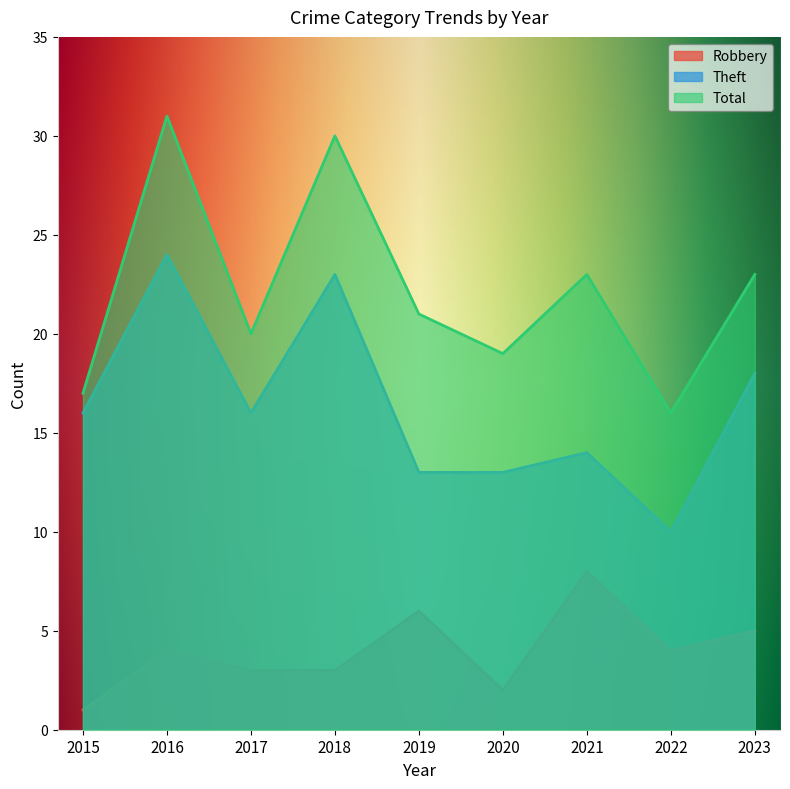

What is the sum of all Total values?

200